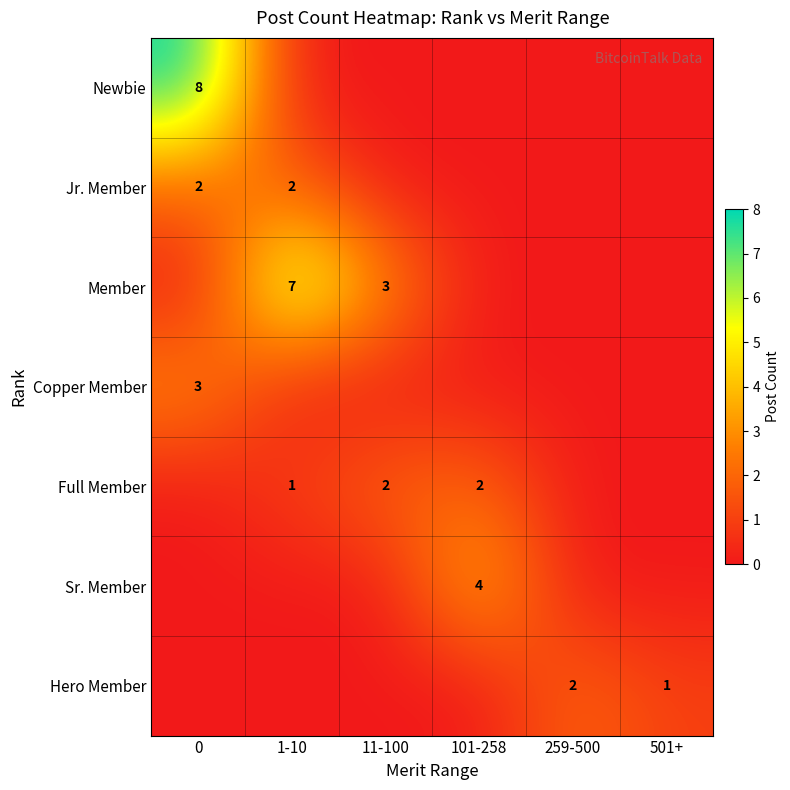

The value of Full Member at 101-258 is 2. True or false?

True